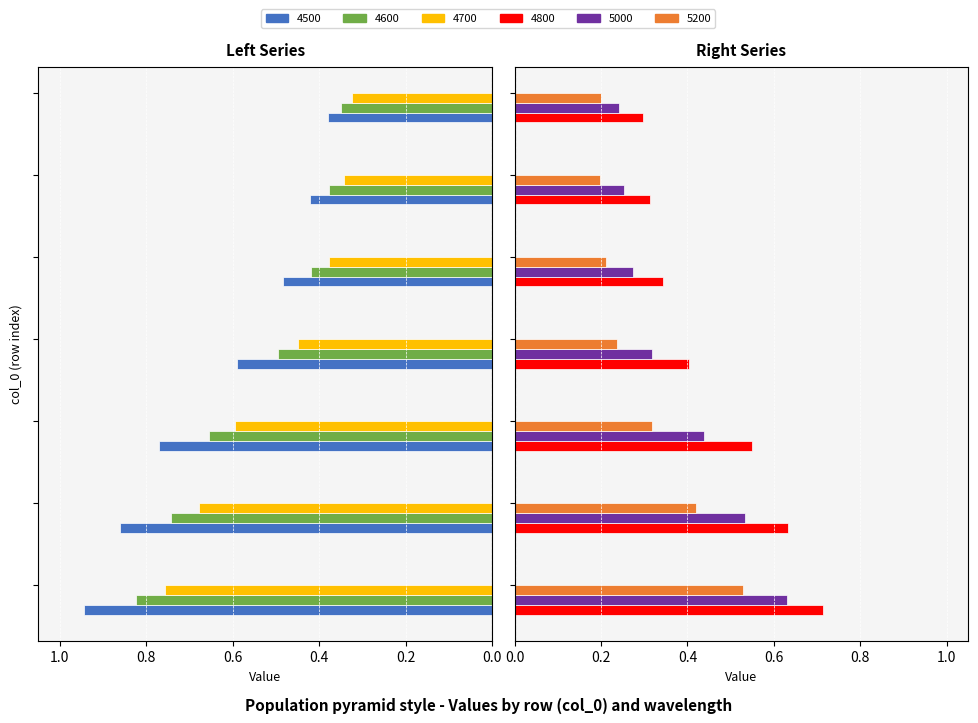

What is the difference between the second highest and second lowest values in the 4700 series?

0.3